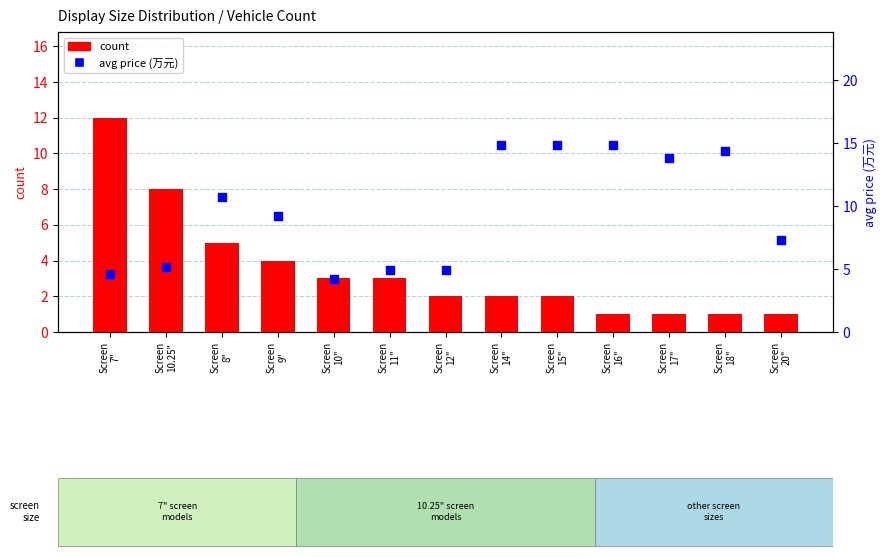

What are all the series names shown in the legend?

count, avg price (万元)